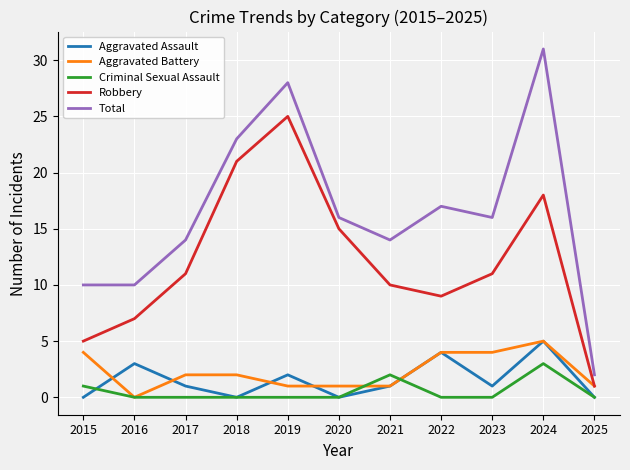

Which category has the highest value in the Robbery series?

2019